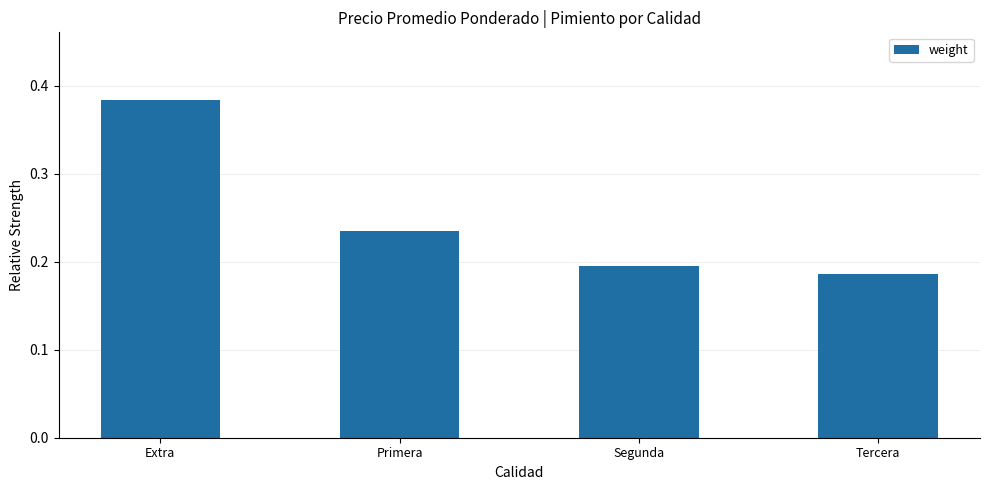

How many bars are there in total?

4